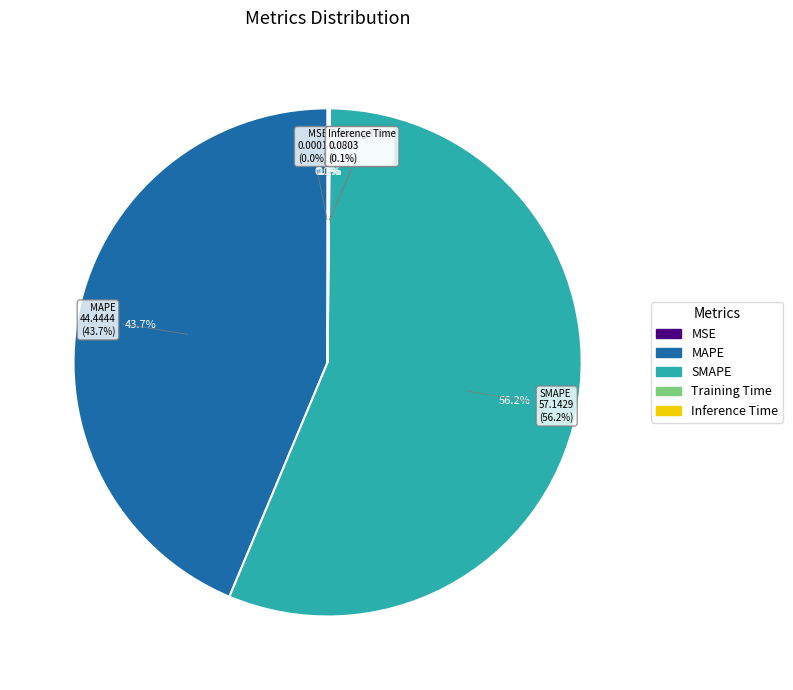

True or false: SMAPE accounts for 68% of the total.

False